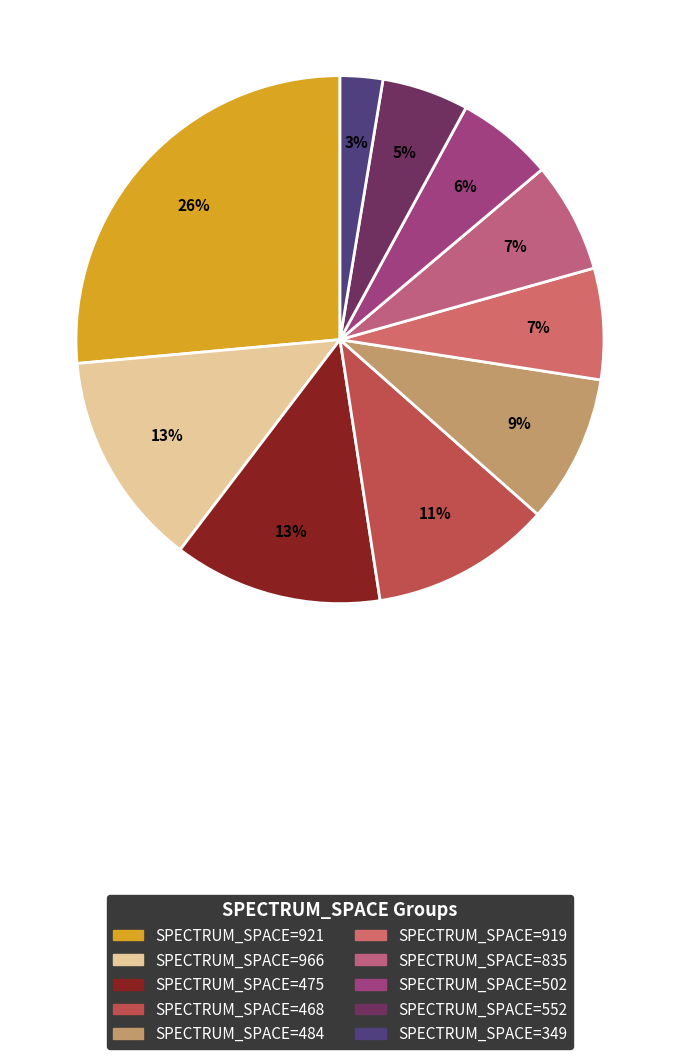

How many slices are in this pie chart?

10